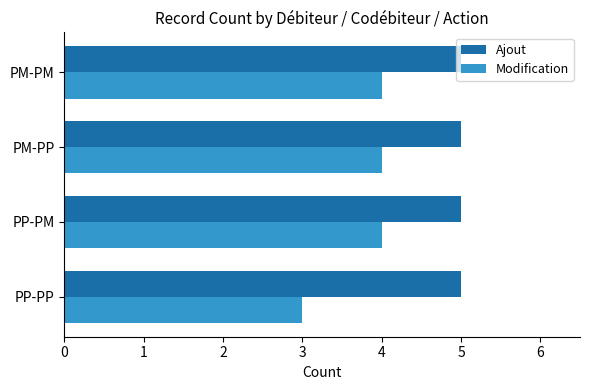

The value of Ajout at PM-PP is 5. True or false?

True